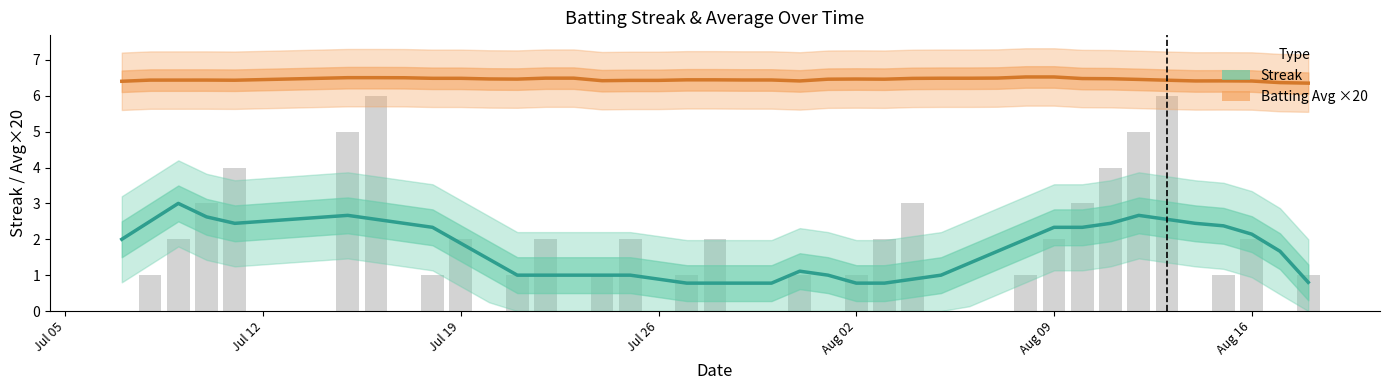

Reading left to right, extract all data points from this chart.

Streak (smoothed): 2.0	2.5	3.0	2.6	2.4	2.7	2.6	2.4	2.3	1.9	1.4	1.0	1.0	1.0	1.0	1.0	0.9	0.8	0.8	0.8	0.8	1.1	1.0	0.8	0.8	0.9	1.0	1.3	1.7	2.0	2.3	2.3	2.4	2.7	2.6	2.4	2.4	2.1	1.7	0.8
Batting Avg ×20 (smoothed): 6.4	6.4	6.4	6.4	6.4	6.5	6.5	6.5	6.5	6.5	6.5	6.5	6.5	6.5	6.4	6.4	6.4	6.4	6.4	6.4	6.4	6.4	6.5	6.5	6.5	6.5	6.5	6.5	6.5	6.5	6.5	6.5	6.5	6.5	6.4	6.4	6.4	6.4	6.4	6.4